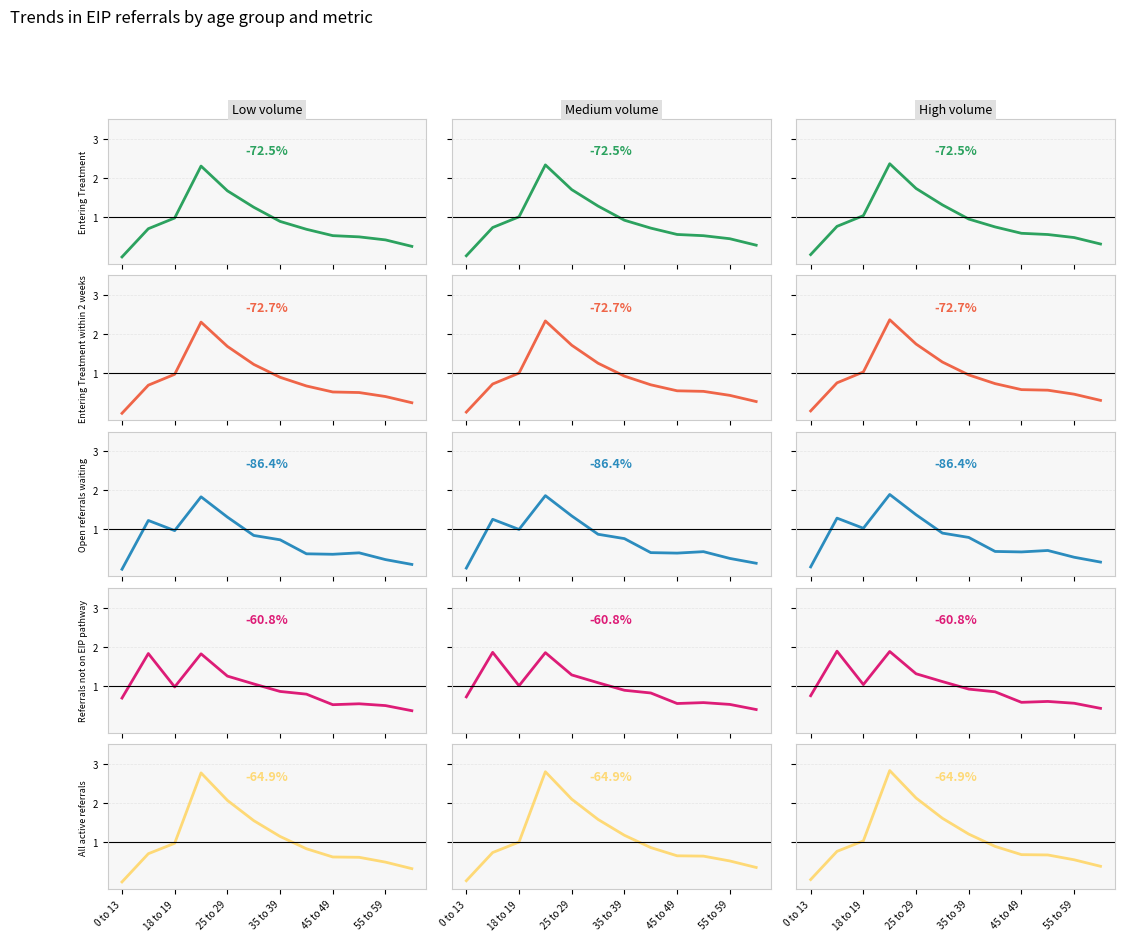

Reading left to right, transcribe all the data shown in this chart.

Entering Treatment: 0.0	0.8	1.0	2.4	1.7	1.3	0.9	0.7	0.6	0.5	0.5	0.3
Entering Treatment within 2 weeks: 0.0	0.8	1.0	2.4	1.7	1.3	1.0	0.7	0.6	0.6	0.5	0.3
Open referrals waiting: 0.0	1.3	1.0	1.9	1.4	0.9	0.8	0.4	0.4	0.5	0.3	0.2
Referrals not on EIP pathway: 0.7	1.9	1.0	1.9	1.3	1.1	0.9	0.8	0.6	0.6	0.6	0.4
All active referrals: 0.0	0.8	1.0	2.8	2.1	1.6	1.2	0.9	0.7	0.7	0.5	0.4